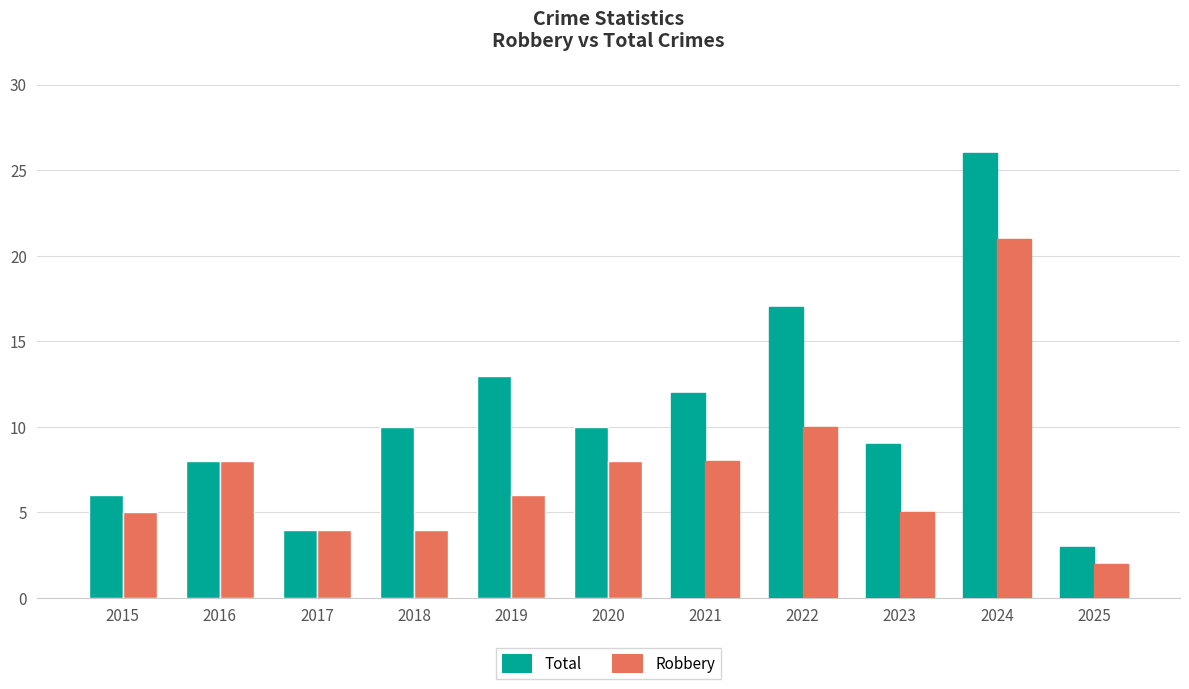

What is the value of the Robbery bar at the 4th from the left?

4